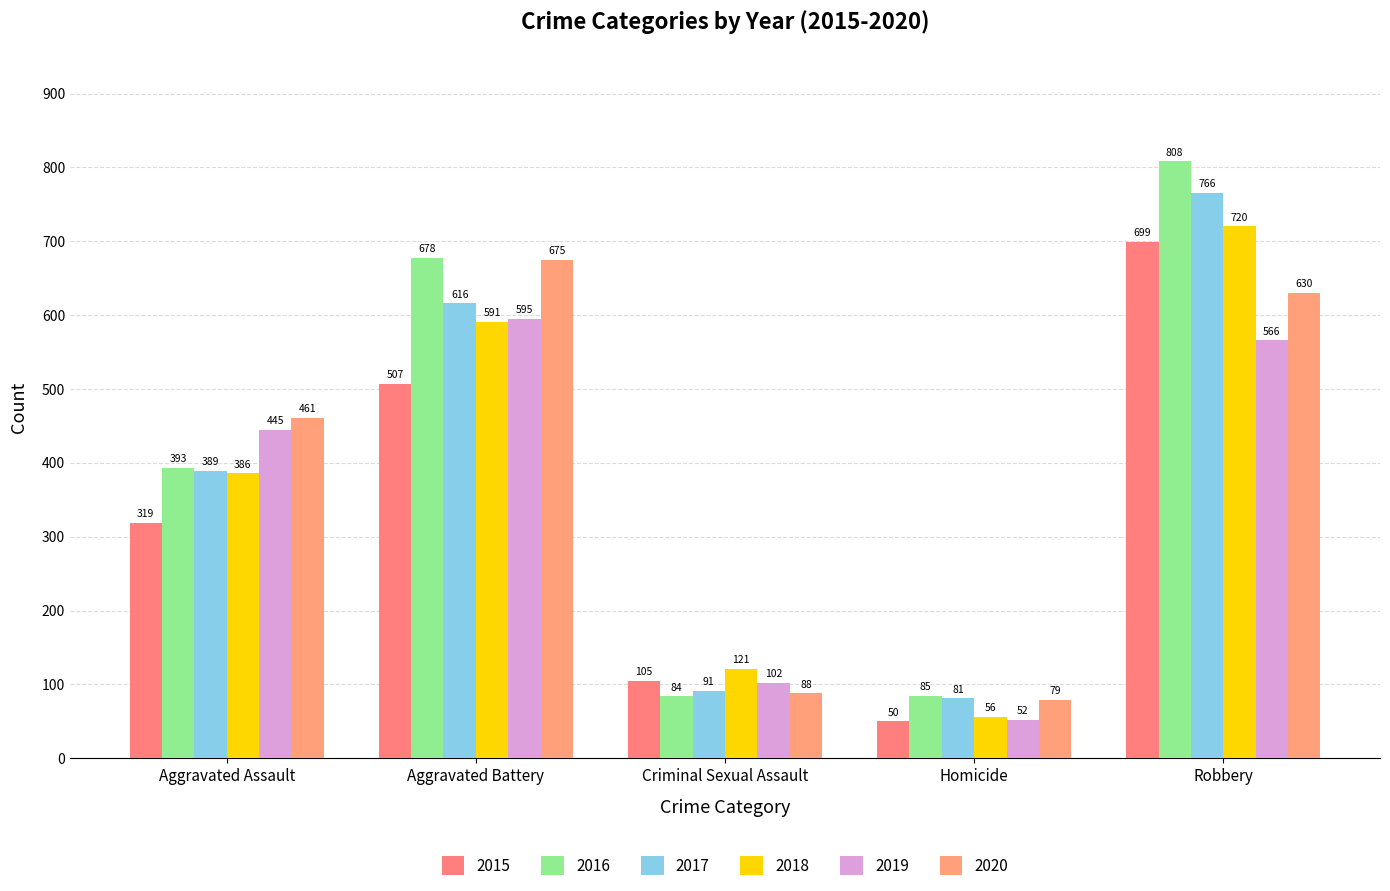

What is the difference between the second highest and minimum values in the 2019 series?

514